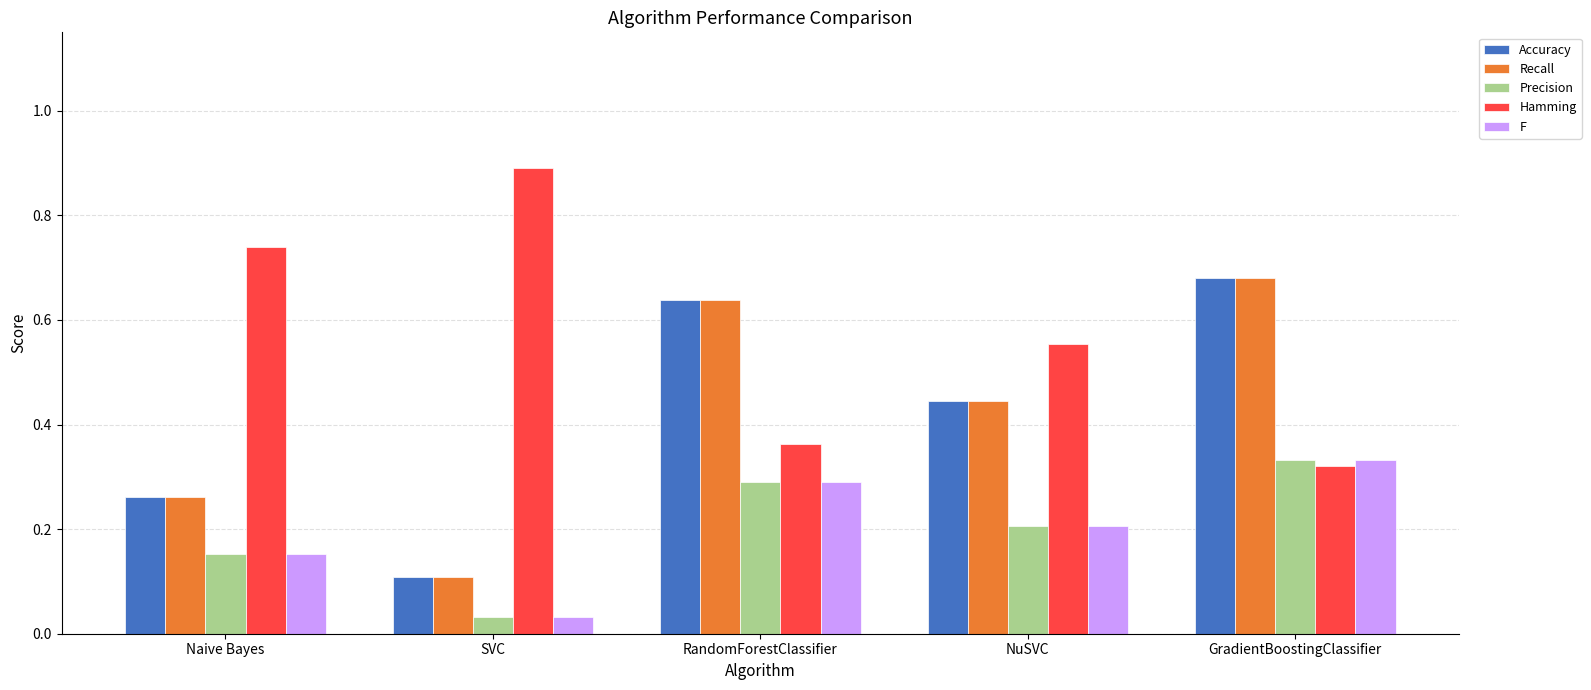

Which category has the lowest value in the Accuracy series?

SVC